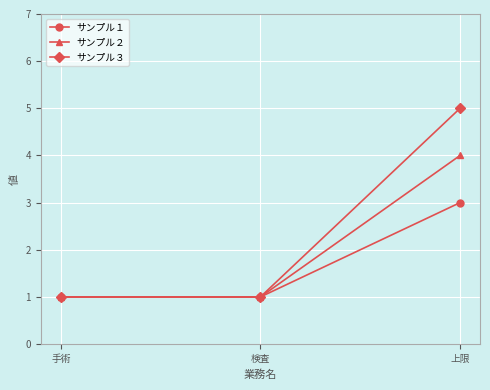

What is the minimum value shown in the chart?

1